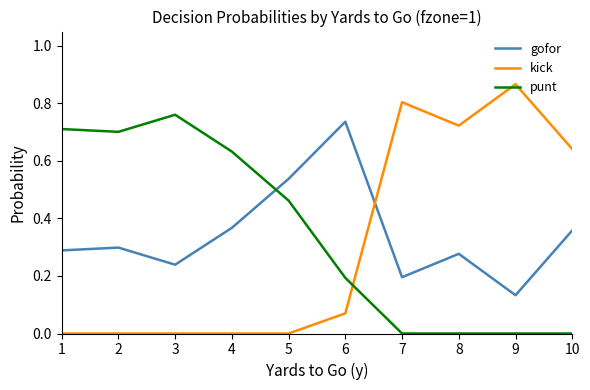

Is it true that punt equals 0.2 at 6?

True